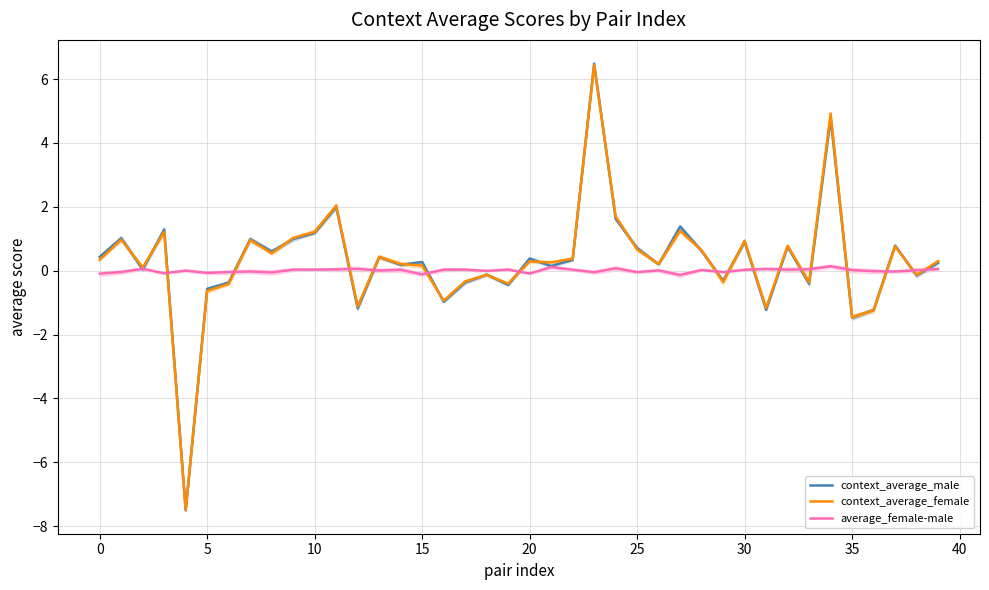

Count the number of data series in this chart.

3